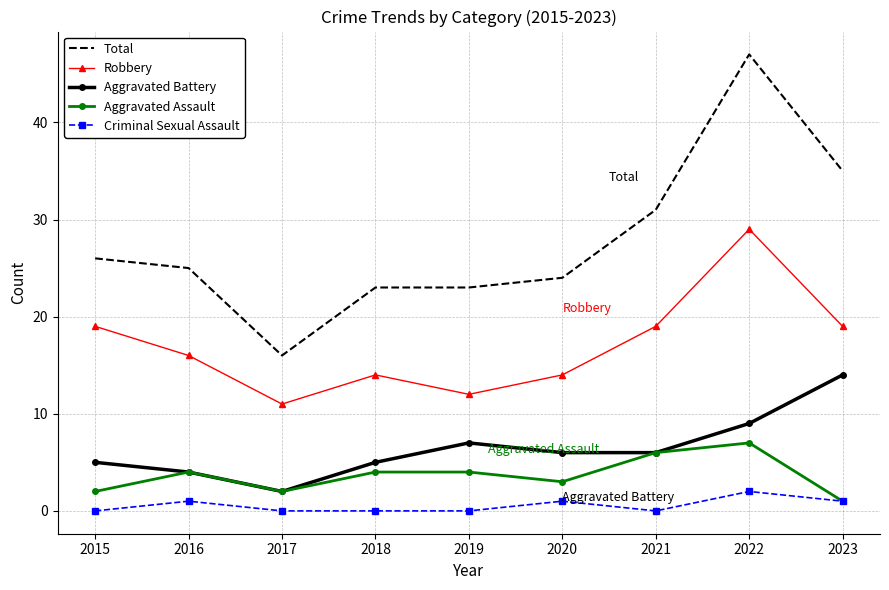

How many interior local peaks does the Robbery series have?

2